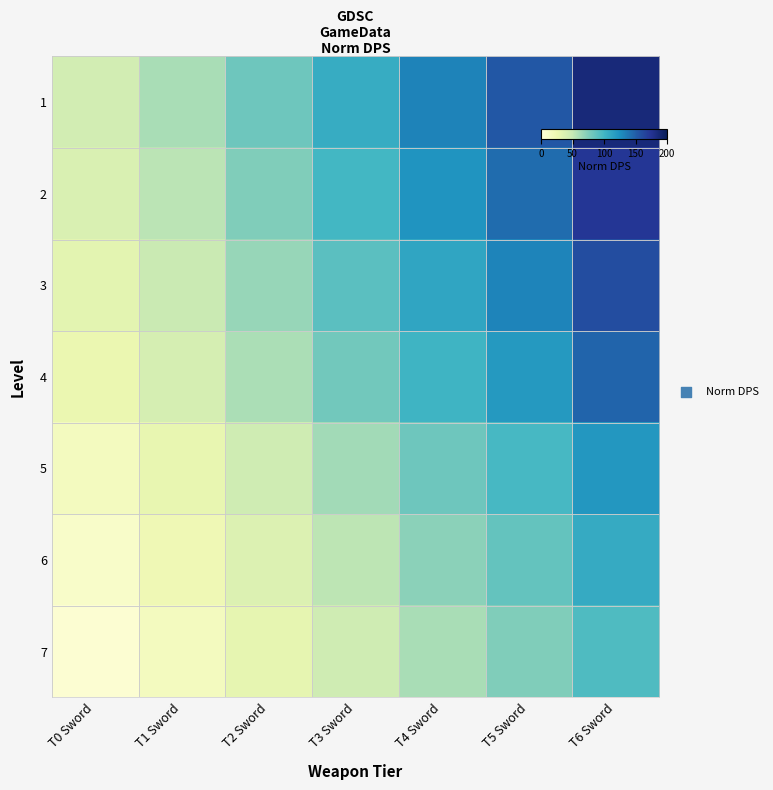

At how many categories does at least one series exceed 120?

3